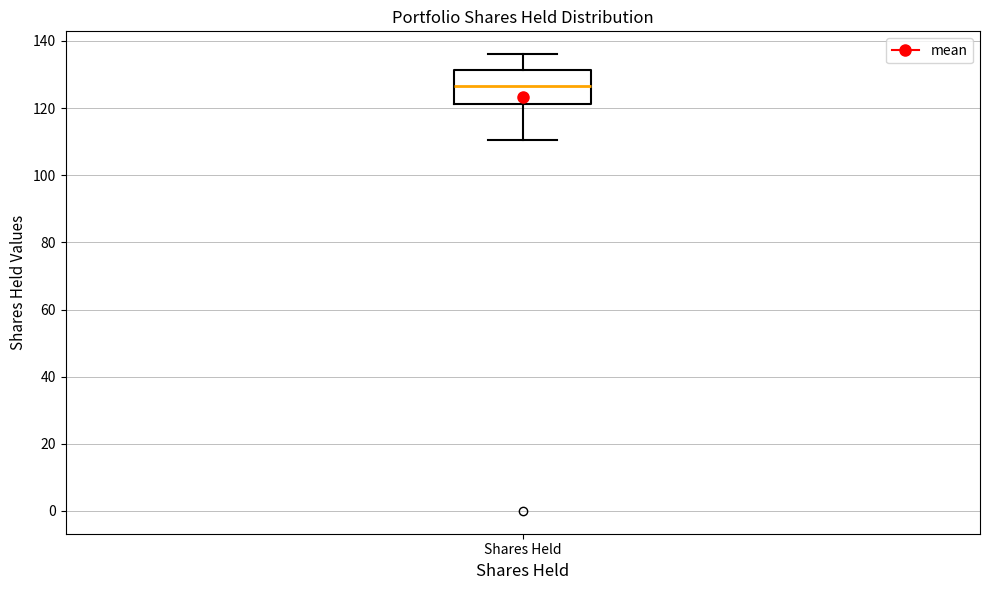

Transcribe this box plot: give where the median line is, the range the box spans, and where the two whiskers end, as read against the y-axis. The values are not printed on the chart, so give them approximately, as read against the axis.

median 126, box 122 to 132, whiskers 110 to 136